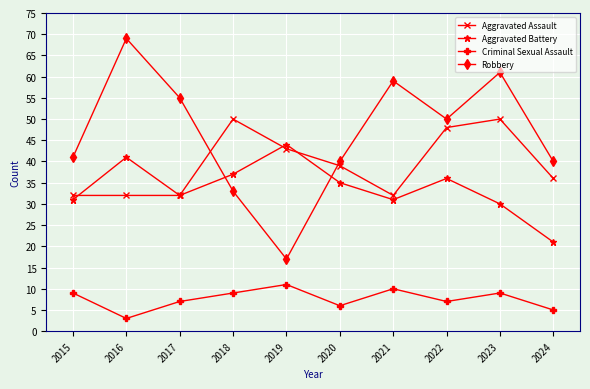

What are all the series names shown in the legend?

Aggravated Assault, Aggravated Battery, Criminal Sexual Assault, Robbery